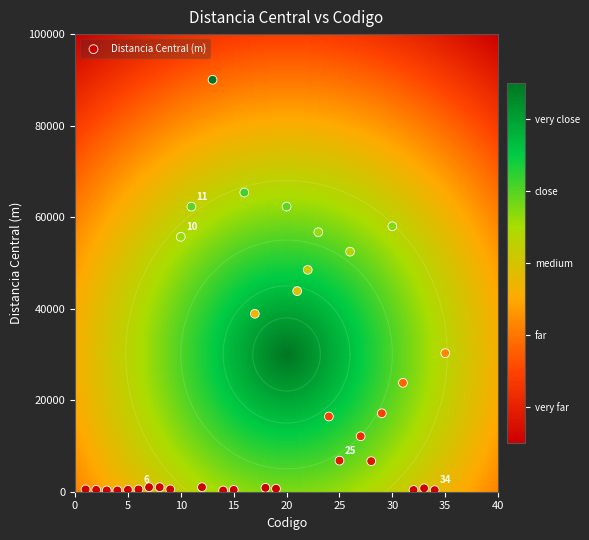

What Y value in the scatter plot is closest to 45145?

43840